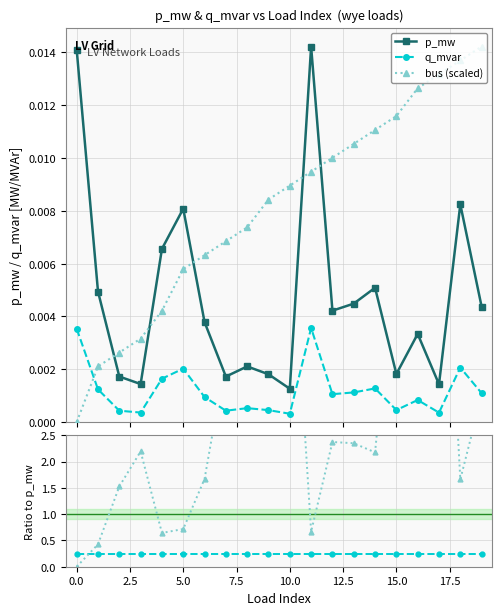

True or false: q_mvar and p_mw intersect in this chart.

False